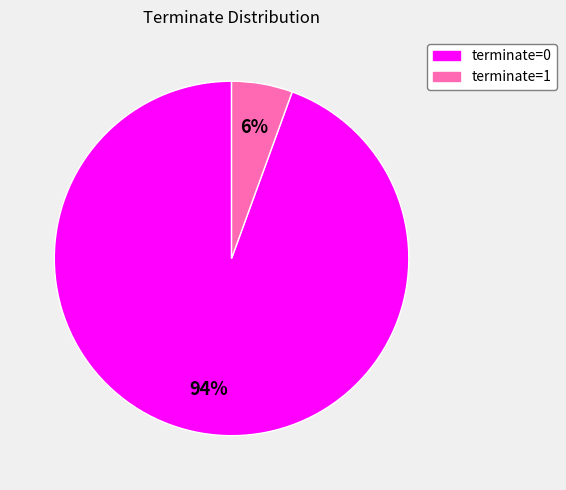

Combined, do terminate=1 and terminate=0 account for over 50%?

Yes